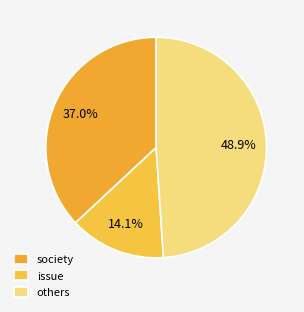

To the nearest percent, what is the combined percentage of society and issue?

51%